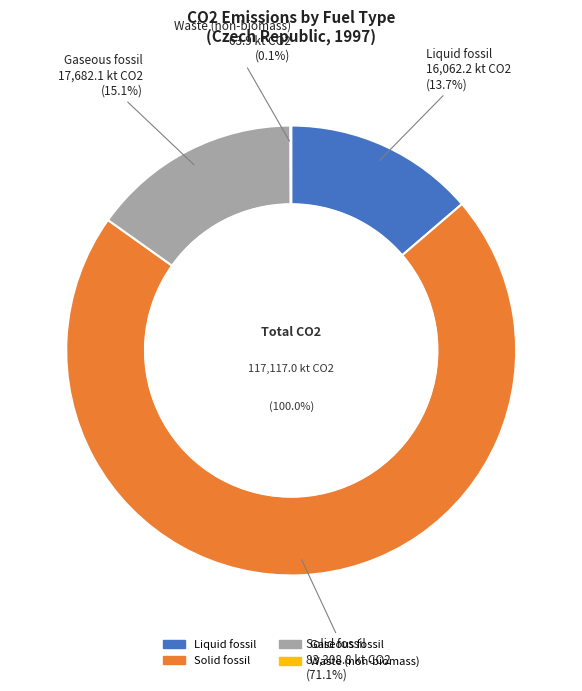

What is the change in value from Liquid fossil to Solid fossil?

+67246.7